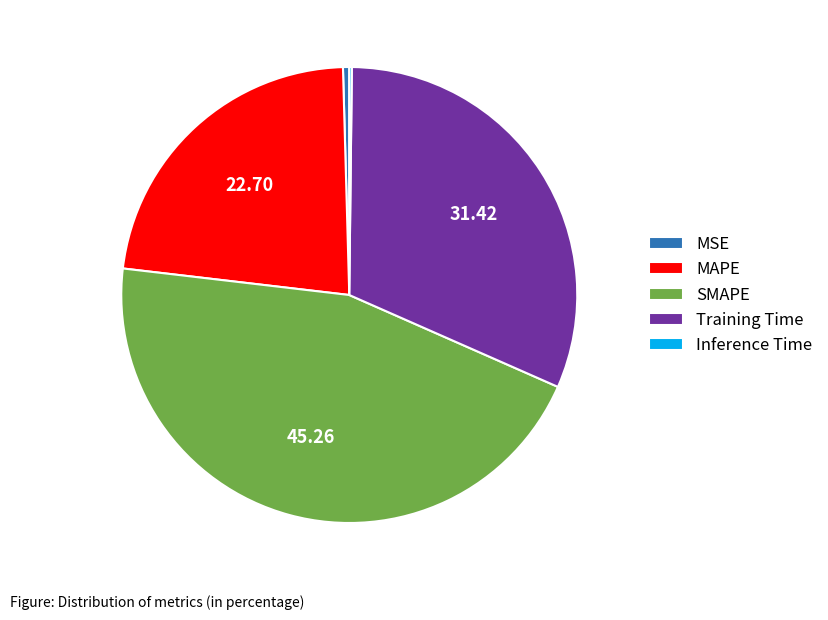

Do MAPE and SMAPE together represent more than half of the pie?

Yes